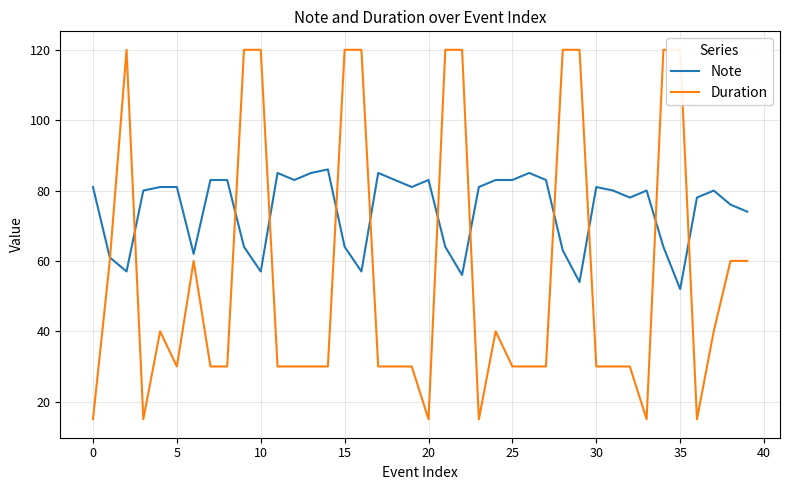

True or false: Note has a value of 81 at 30.

True